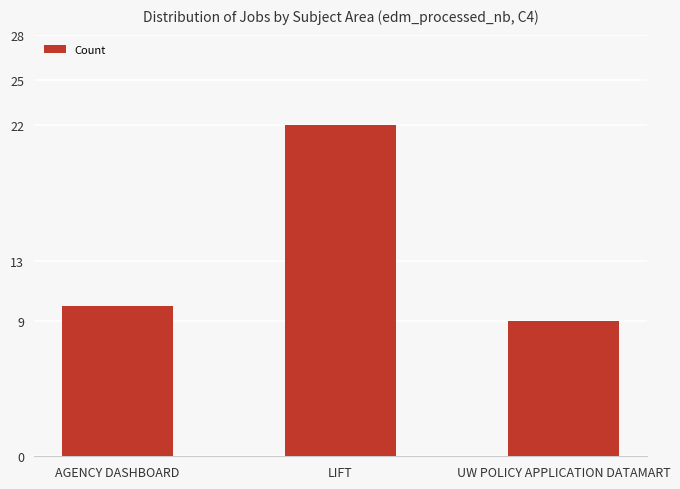

Is it true that the value at UW POLICY APPLICATION DATAMART is 9?

True